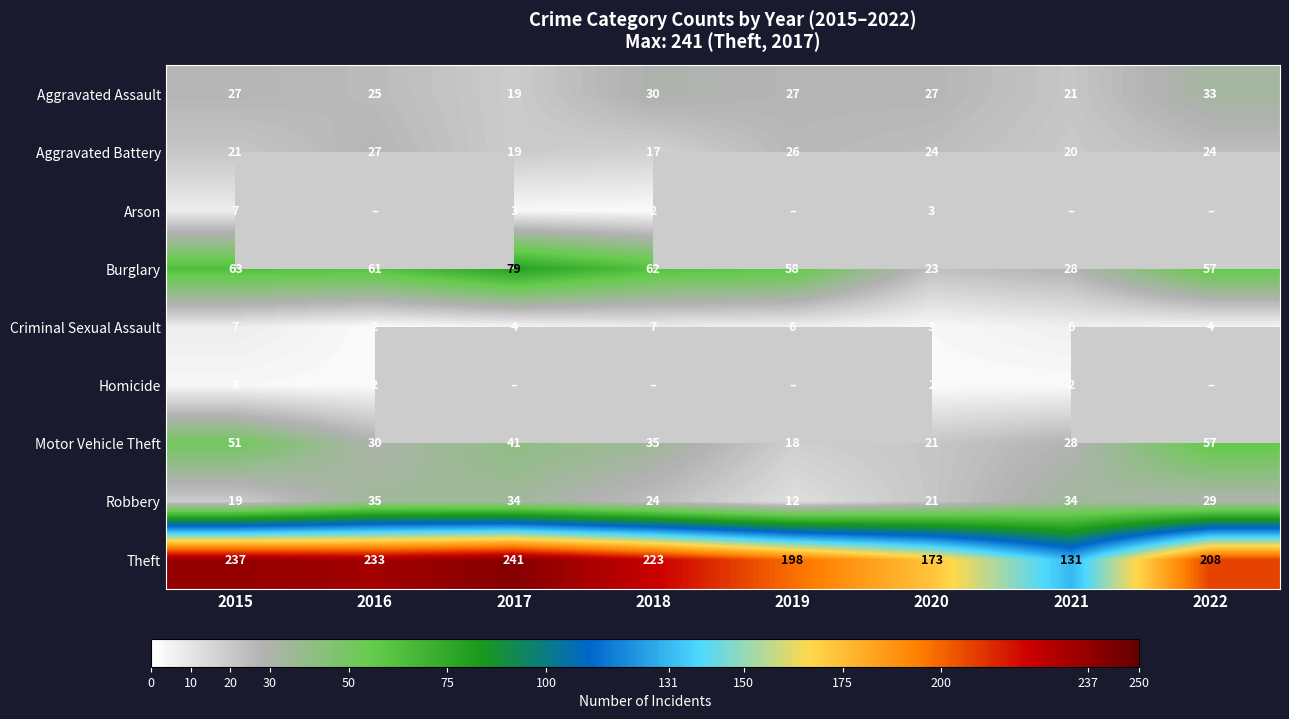

What is the difference between the Robbery values at 2022 and 2016?

6